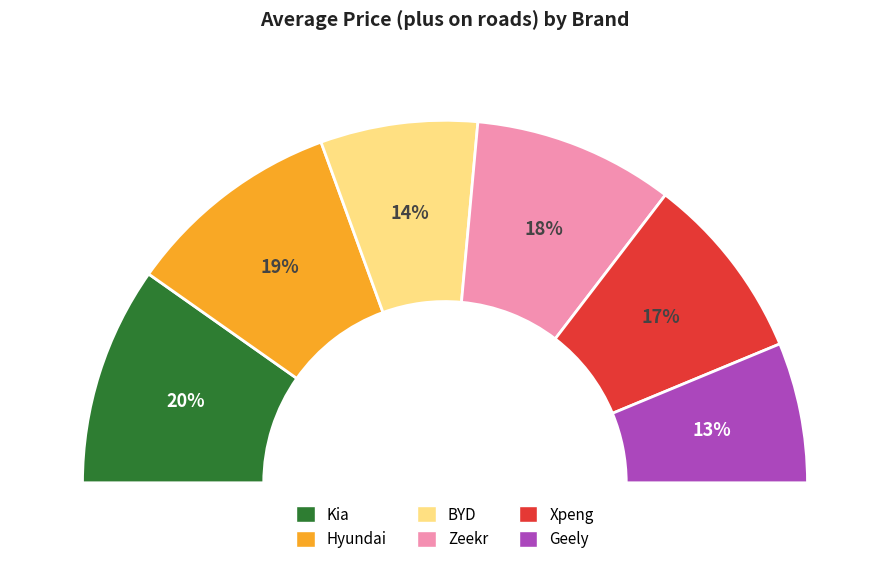

Which category has the smallest portion of the pie?

Geely